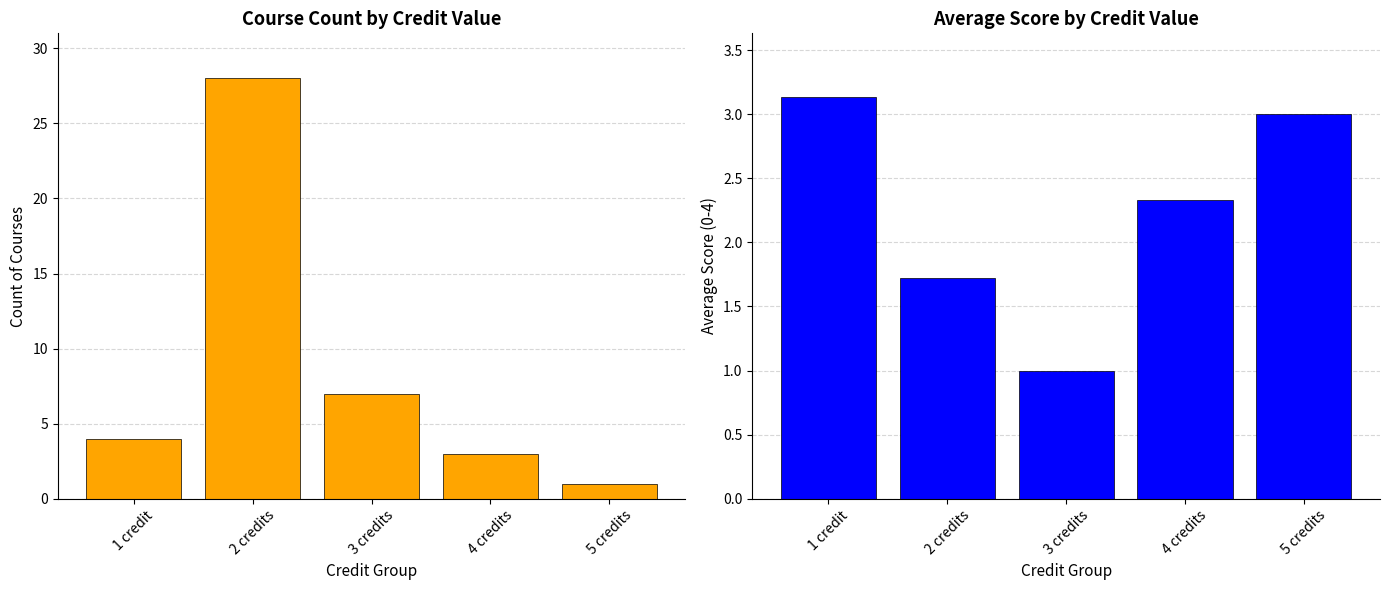

What are all the series names shown in the legend?

Count of Courses, Average Score